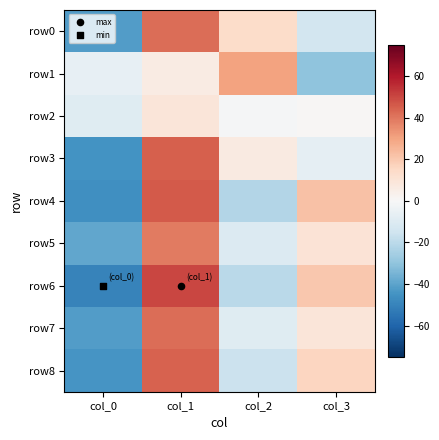

Count the number of categories in the chart.

4